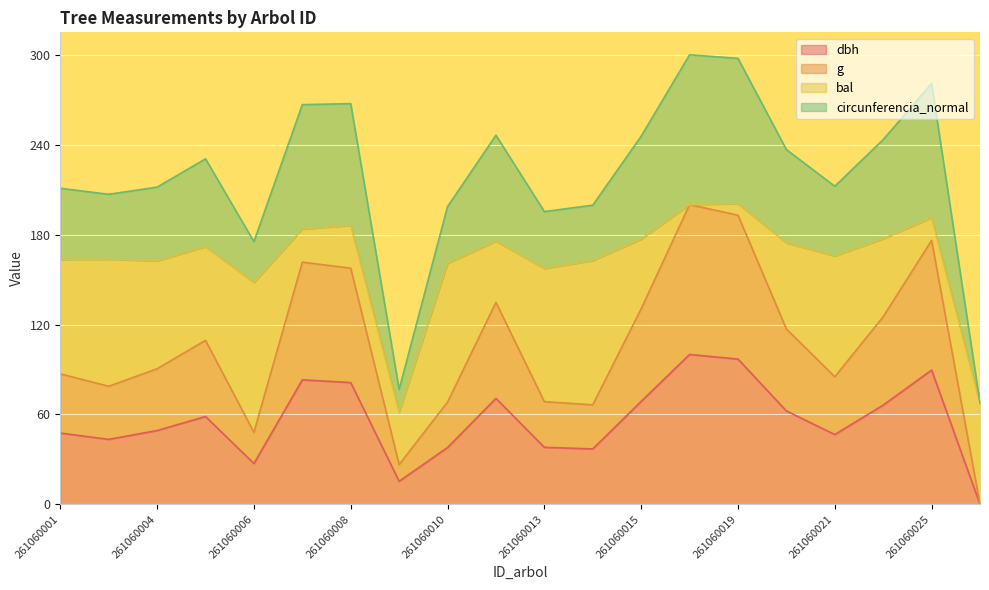

Is the value of g at 261060009 greater than the value of dbh at 261060026?

Yes